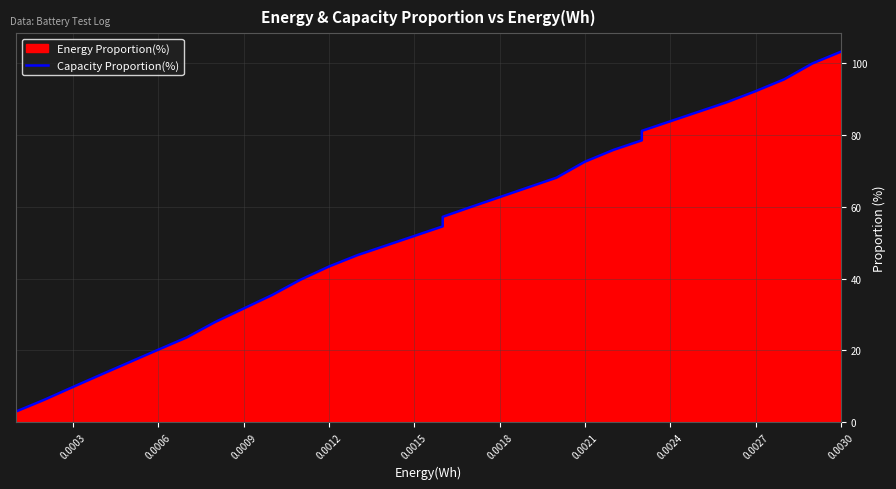

What is the difference between the maximum and minimum values?

100.3